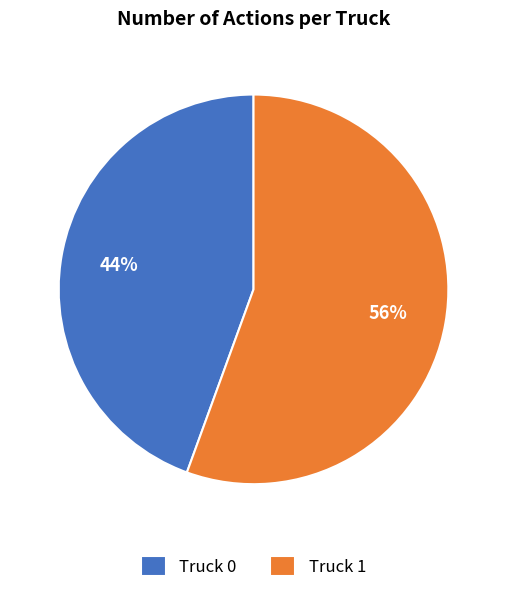

Which category has the biggest portion of the pie?

Truck 1